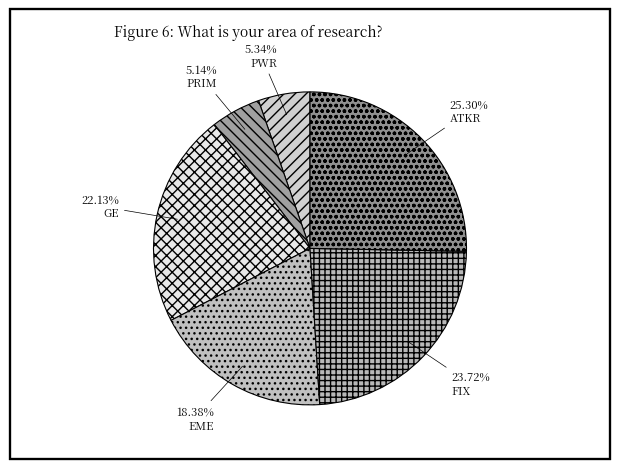

True or false: ATKR accounts for 25% of the total.

True